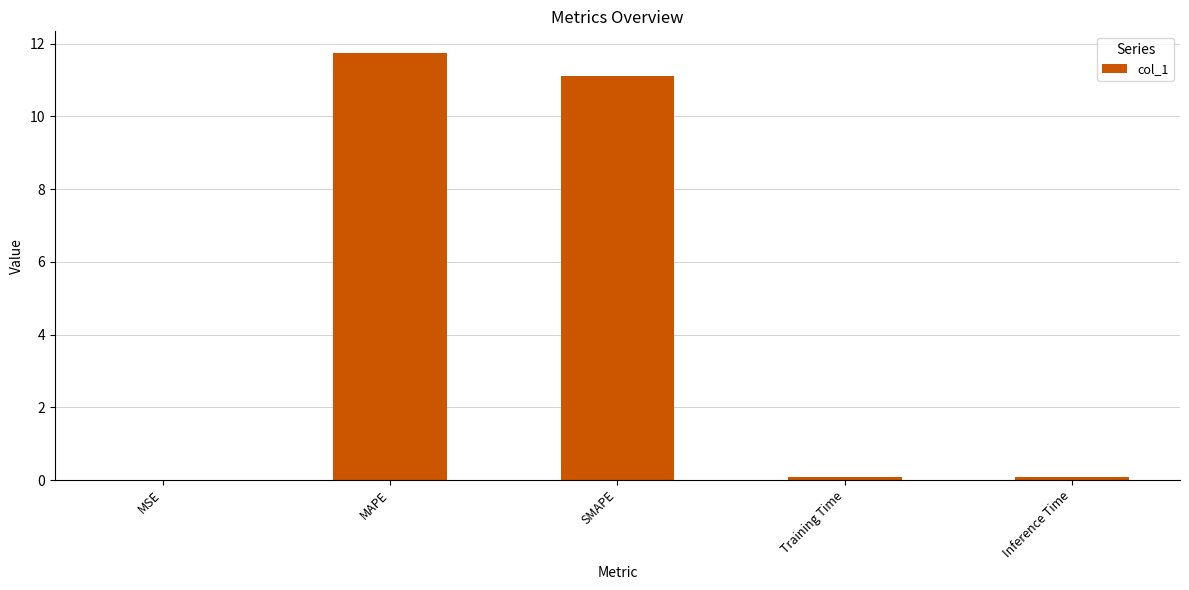

What is the sum of the values at Inference Time and SMAPE?

11.2